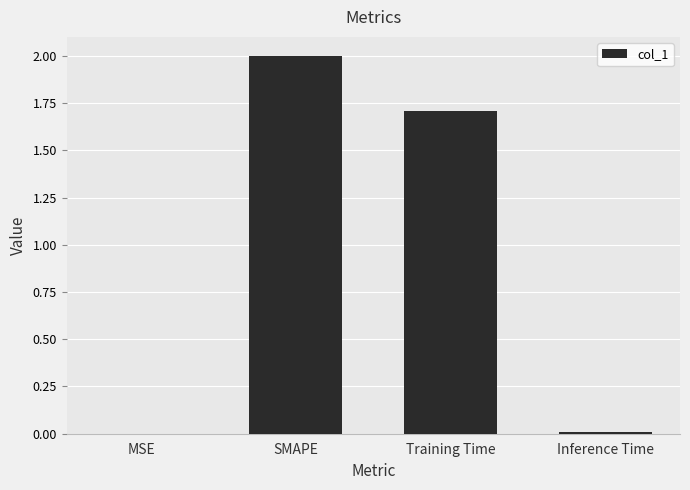

The value at SMAPE is 2.0. True or false?

True